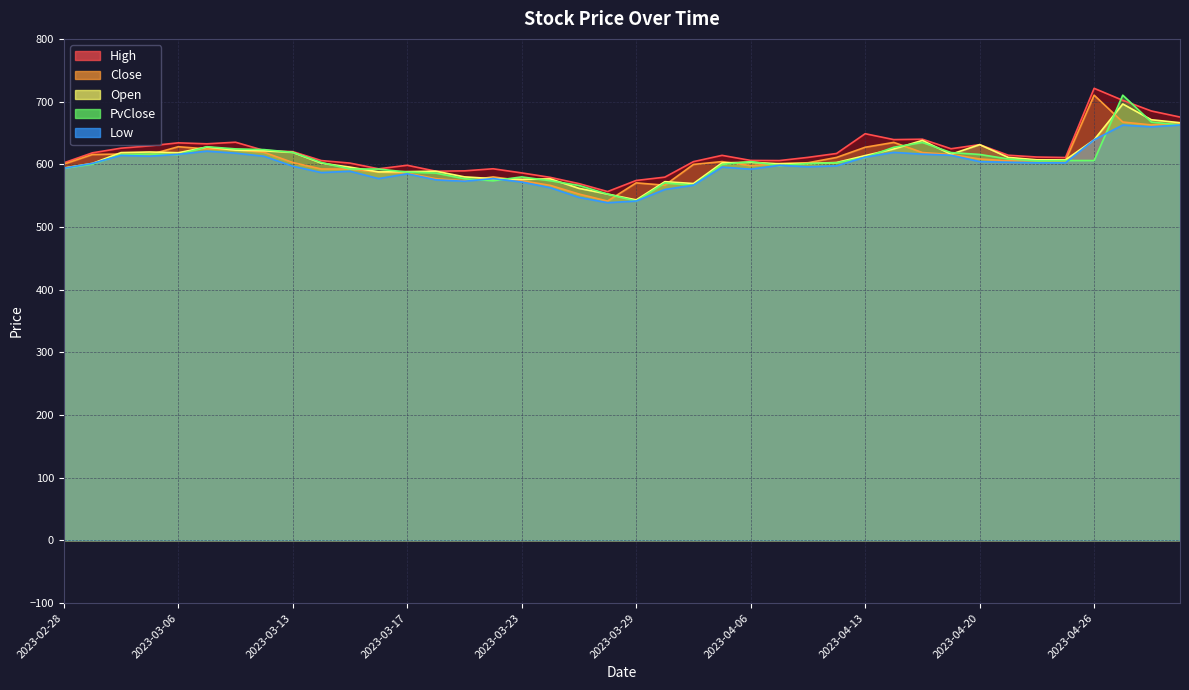

The Low series shows 188.0 at 2023-03-24. True or false?

False